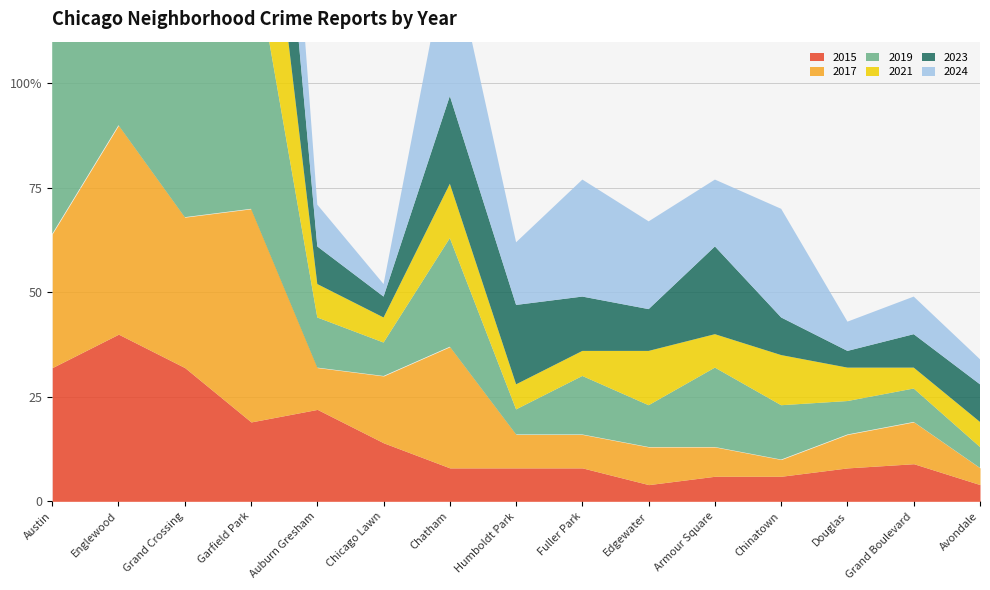

What is the sum of all 2019 values?

363